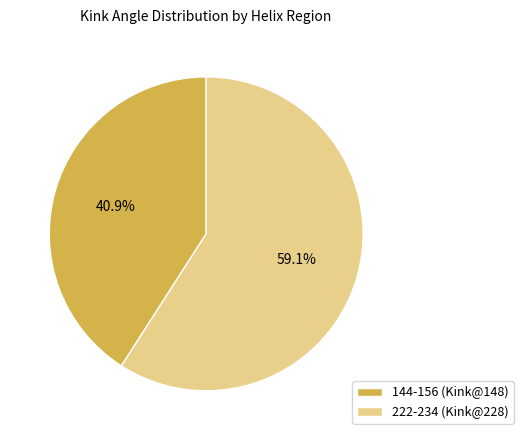

Is the sum of 222-234 (Kink@228) and 144-156 (Kink@148) greater than half?

Yes